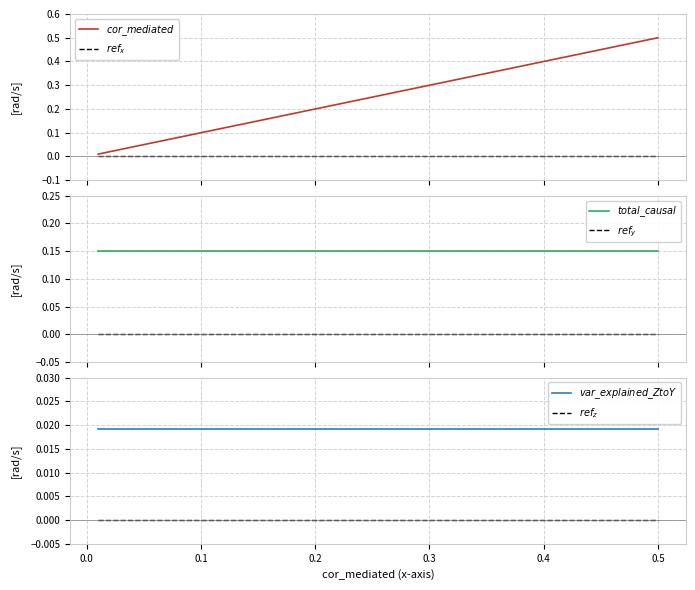

True or false: $total\_causal$ has more than 0 points higher than both neighbors.

False